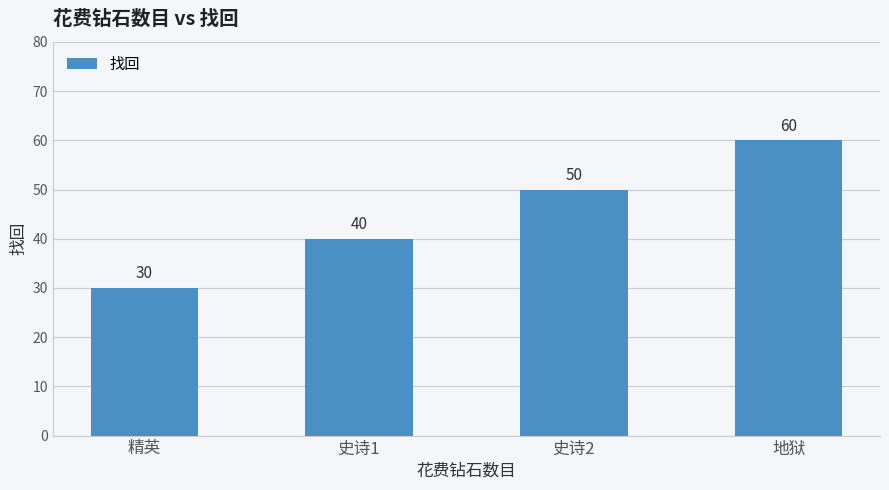

Does the chart contain stacked bars?

No